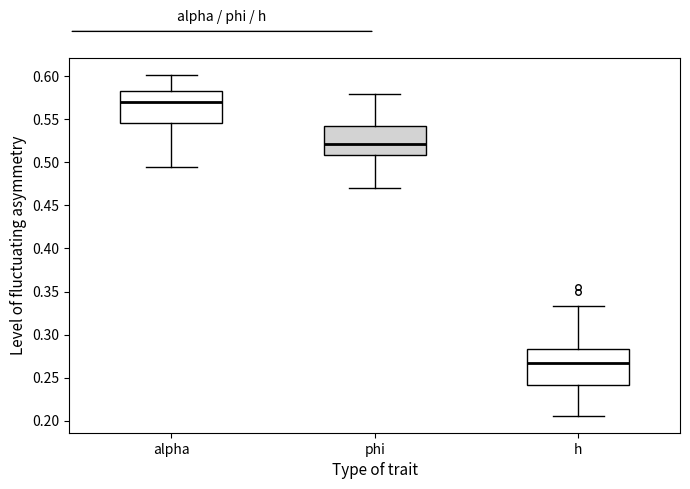

Which box's median line is the lowest?

h